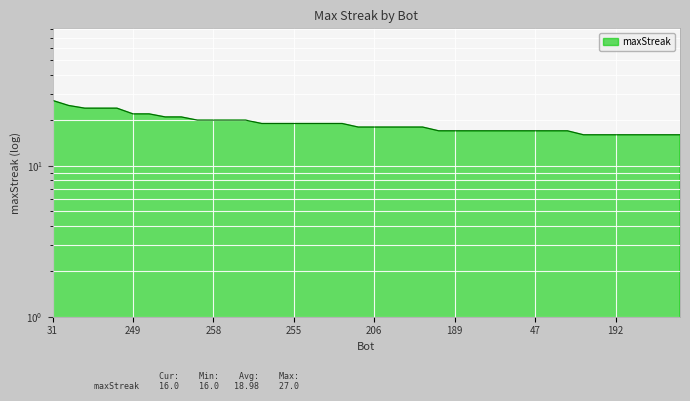

Rank the categories by value from lowest to highest.

211, 209, 192, 152, 75, 70, 56, 236, 189, 101, 97, 76, 57, 47, 35, 32, 250, 206, 190, 41, 0, 287, 277, 255, 247, 132, 49, 281, 258, 230, 8, 204, 123, 249, 6, 120, 72, 27, 74, 31